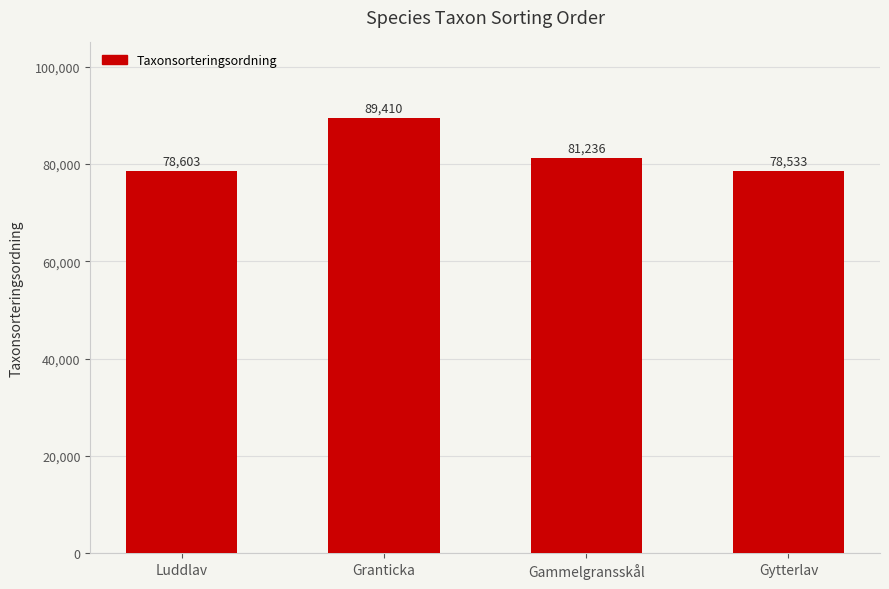

What is the average value?

81946